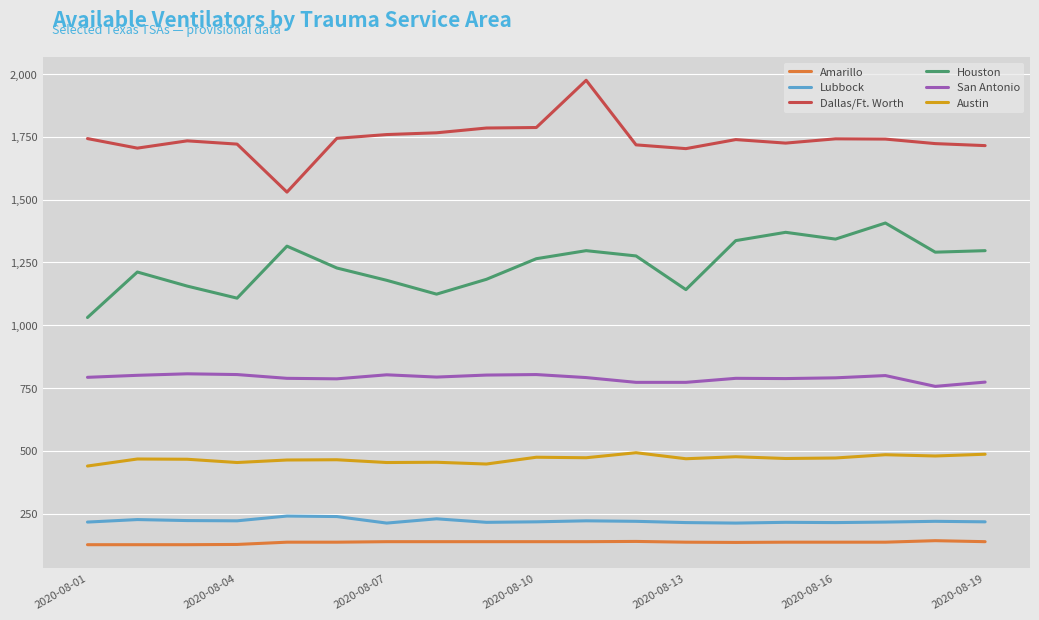

List the series in order of their peak value, lowest first.

Amarillo, Lubbock, Austin, San Antonio, Houston, Dallas/Ft. Worth